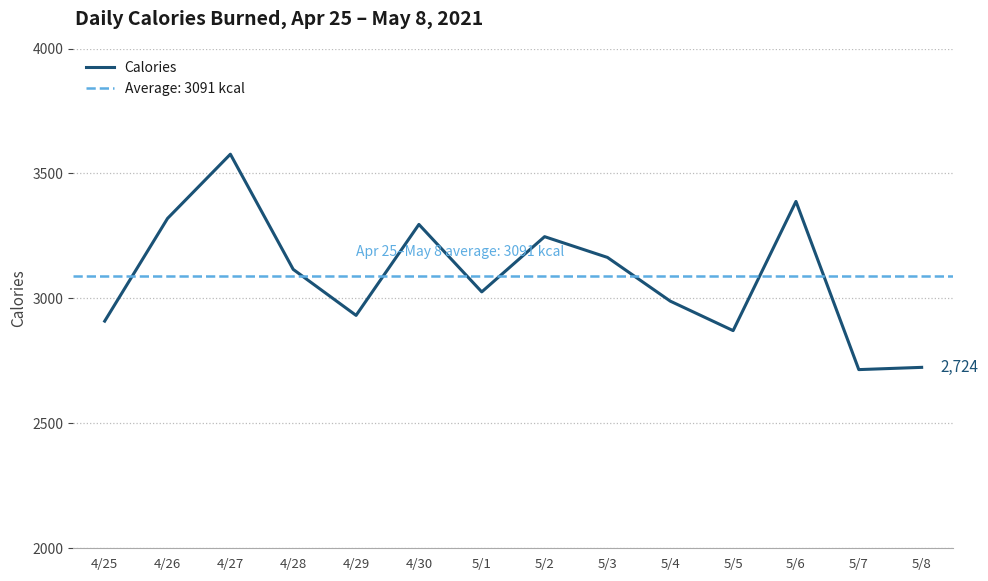

Is it true that the value at 5/4 is 2989?

True